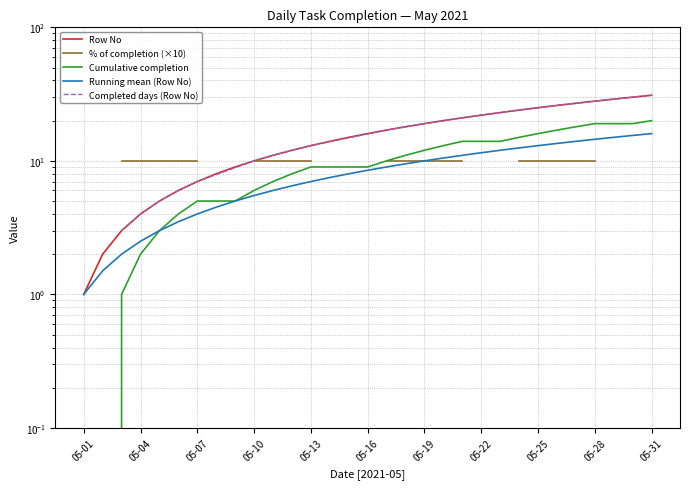

Which has a higher value, 05-02 or 05-29?

05-29